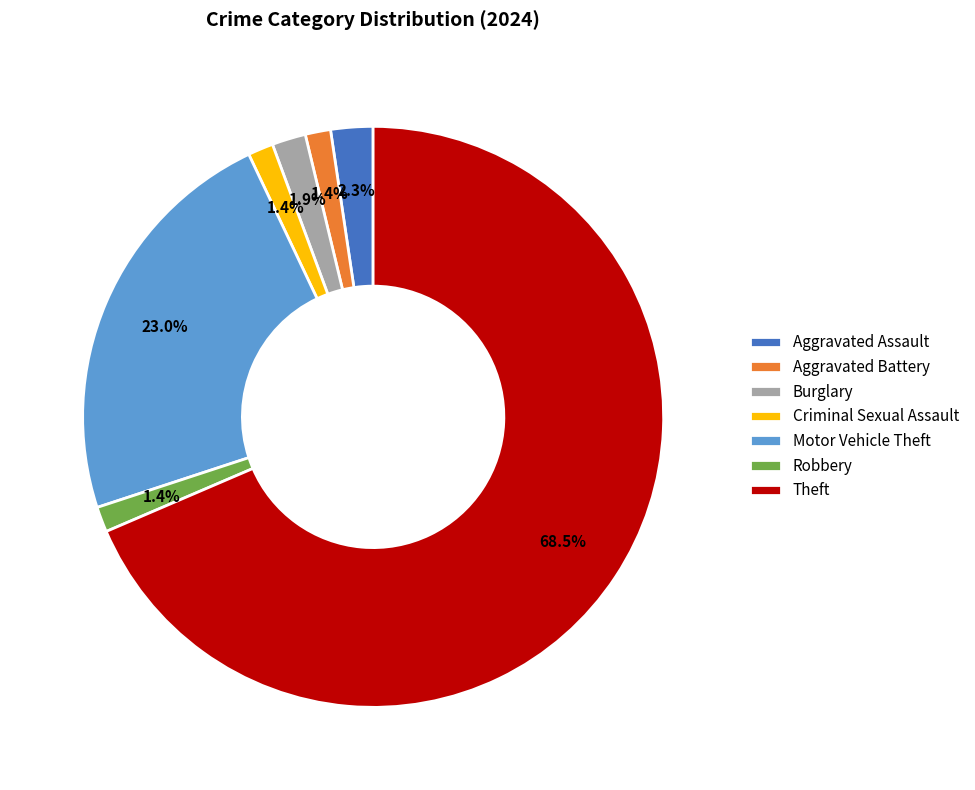

What is the largest slice in the pie chart?

Theft